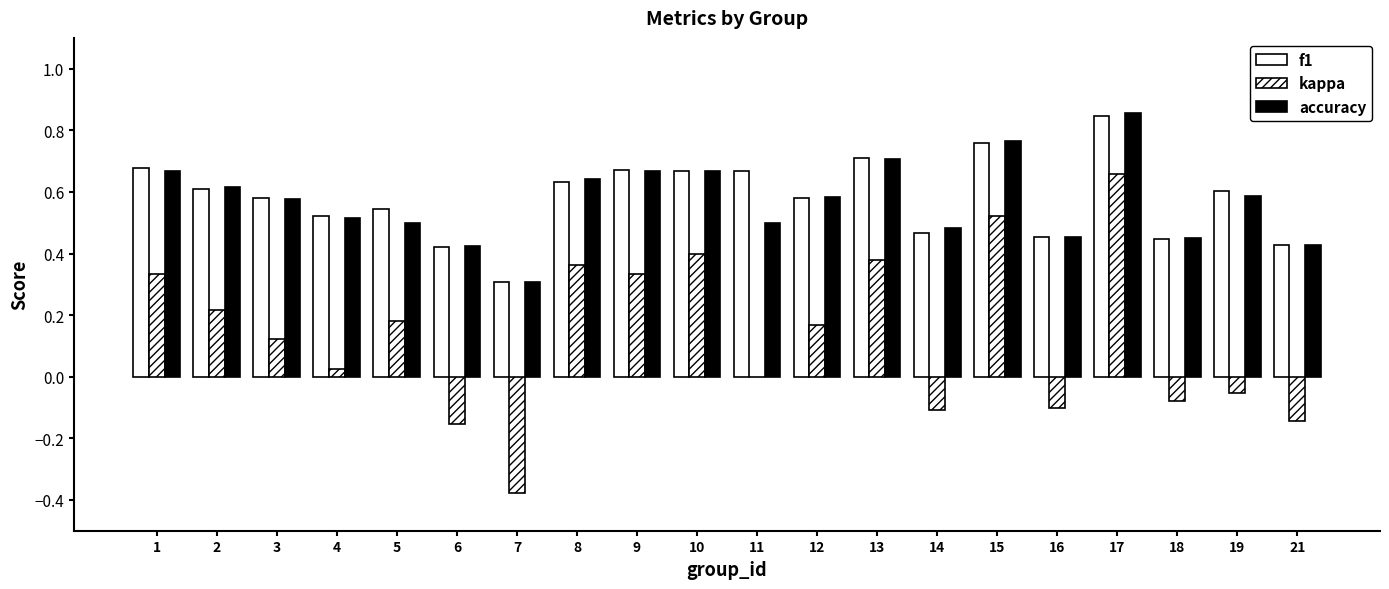

How many distinct data groups are displayed?

3